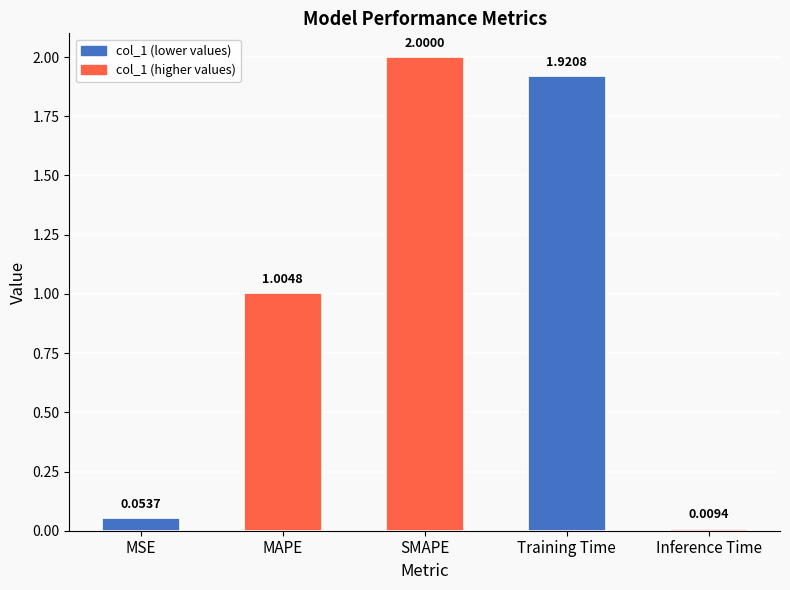

What is the average value?

1.0